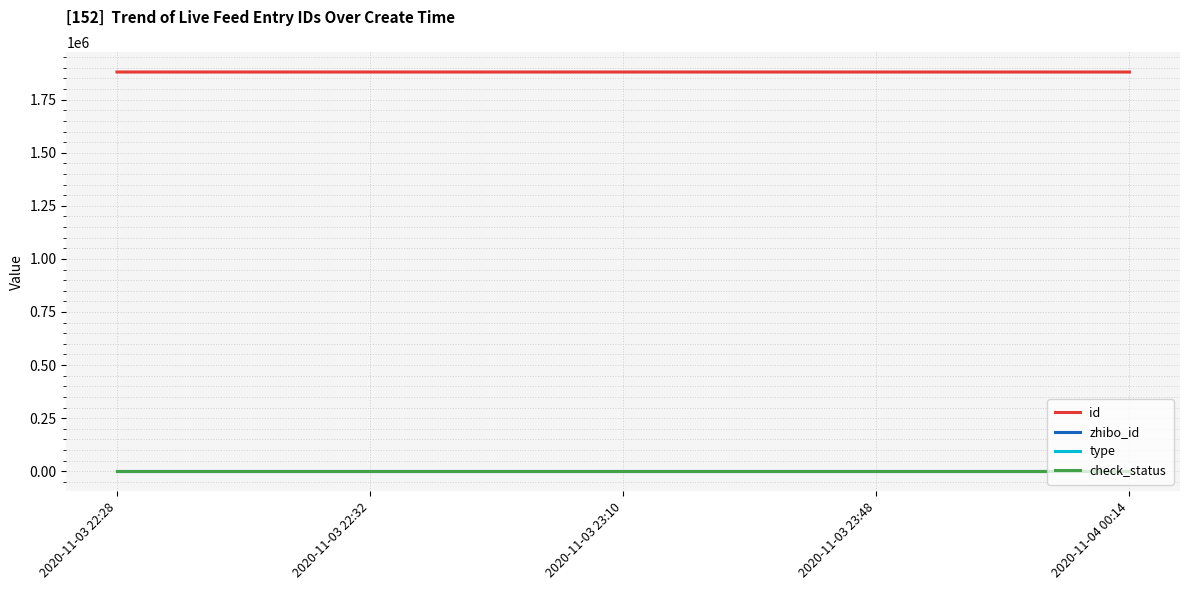

Which series has the largest total across all categories?

id